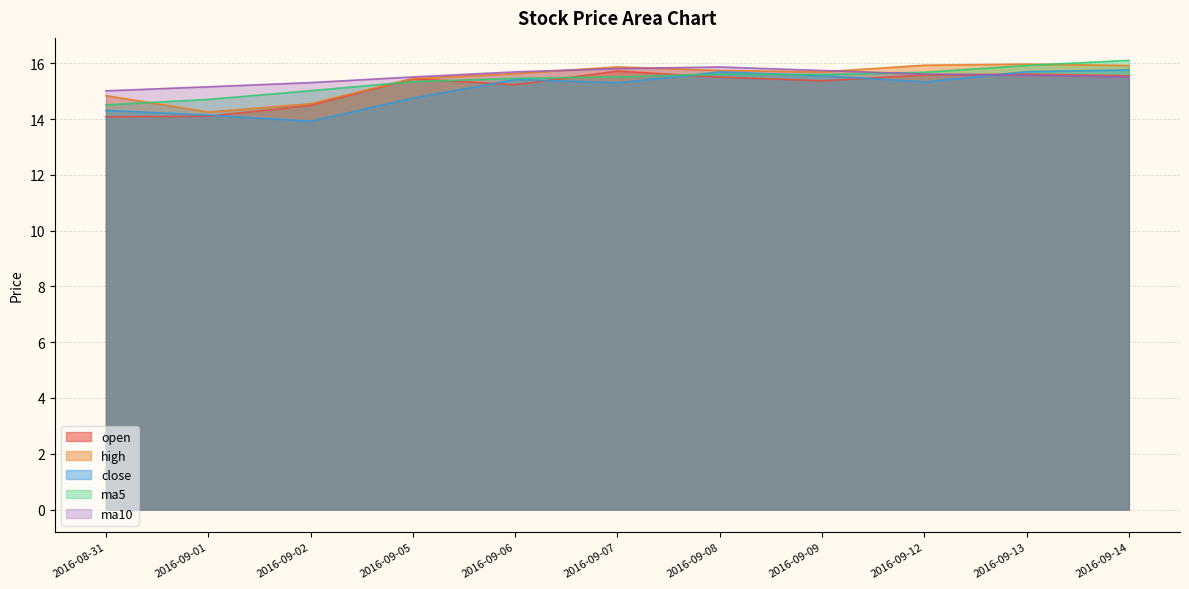

Rank the series at 2016-09-05 from highest to lowest value.

ma10, open, high, ma5, close